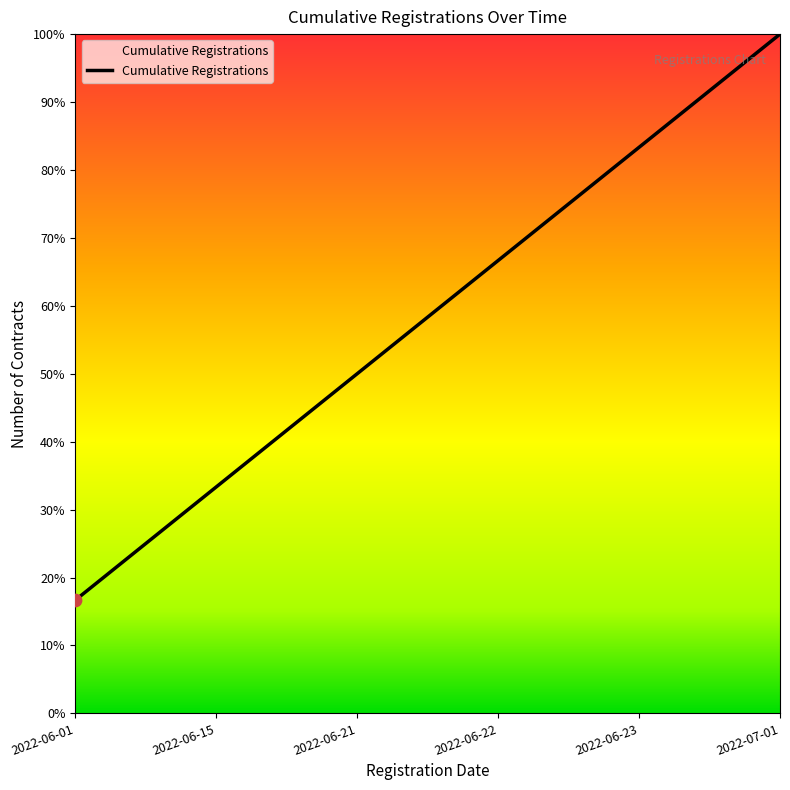

What is the change in value from 2022-06-22 to 2022-06-23?

+0.2